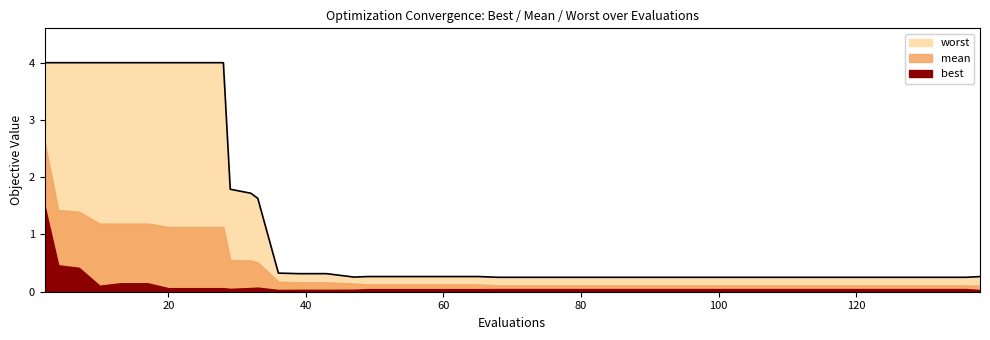

True or false: mean has a value of 0.2 at 43.

True